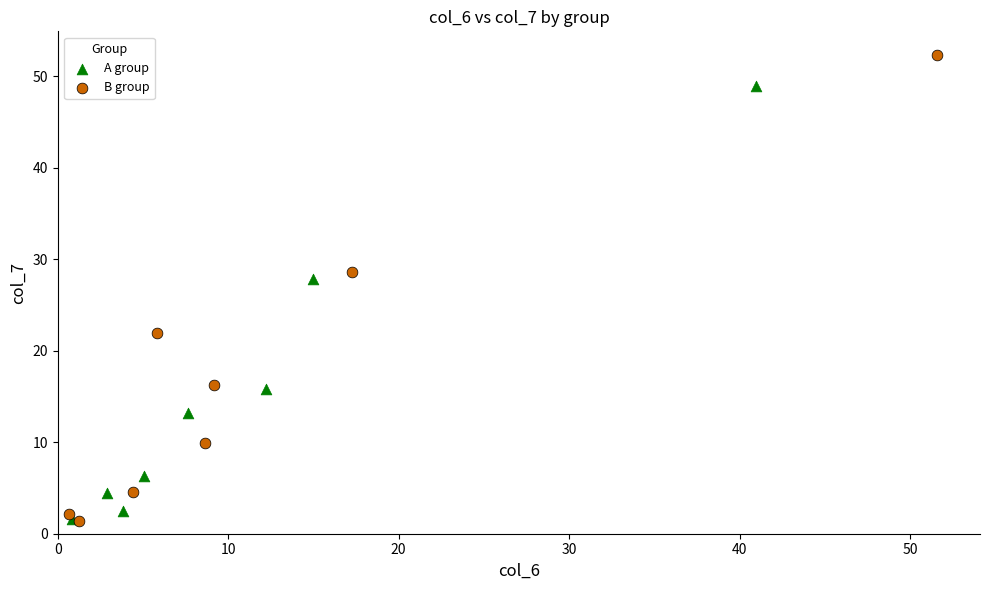

Which series has the largest Y range (max minus min)?

B group